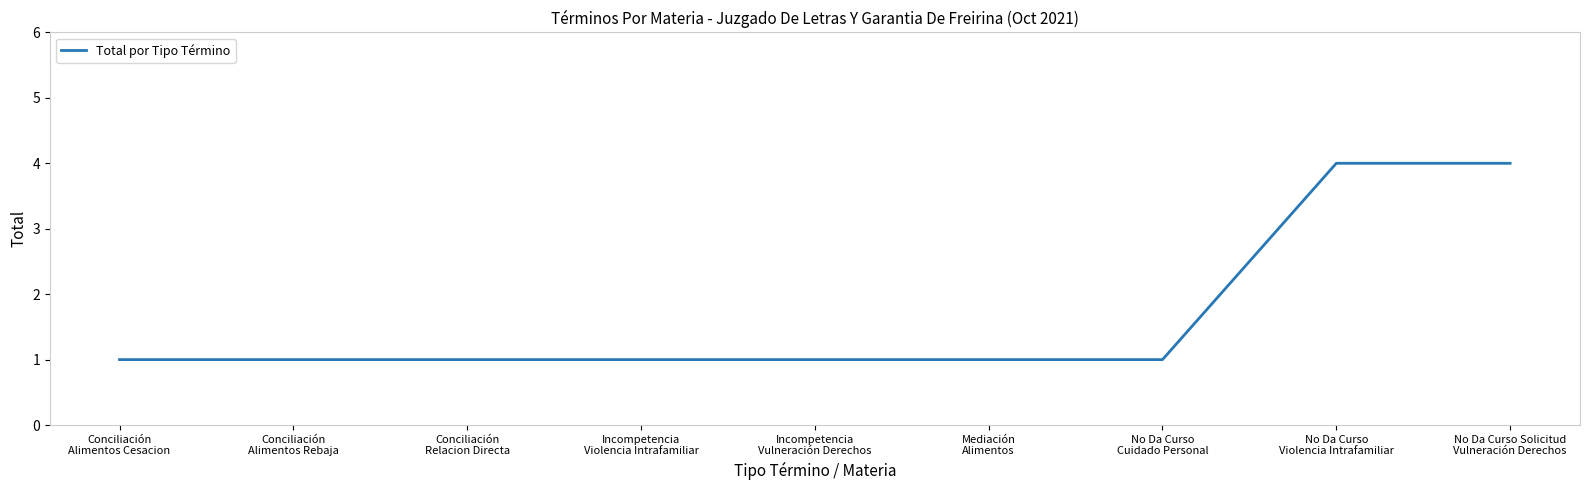

What is the greatest value displayed?

4